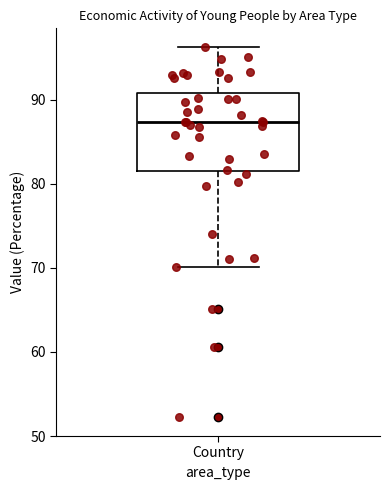

Transcribe this box plot: give where the median line is, the range the box spans, and where the two whiskers end, as read against the y-axis. The values are not printed on the chart, so give them approximately, as read against the axis.

median 87, box 81 to 91, whiskers 70 to 96